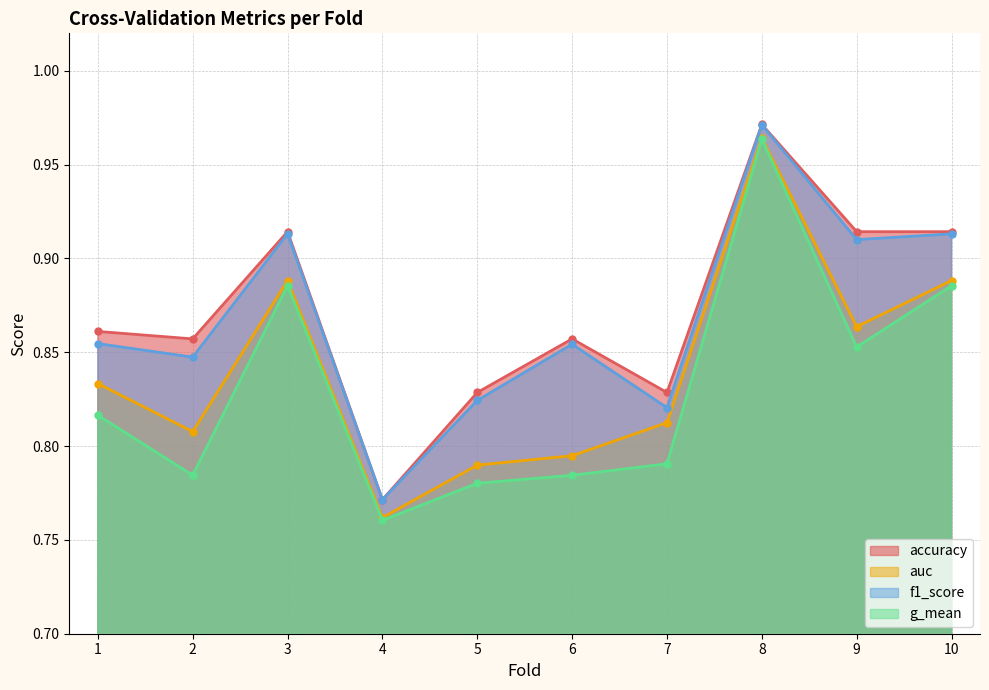

Does the chart display data point markers on the line(s)?

Yes